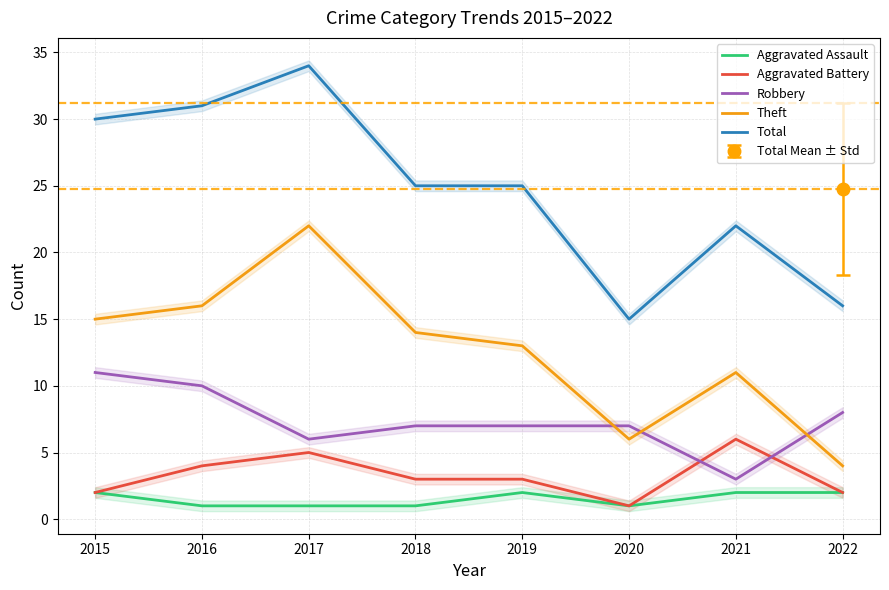

List the series in order of their peak value, highest first.

Total, Theft, Robbery, Aggravated Battery, Aggravated Assault